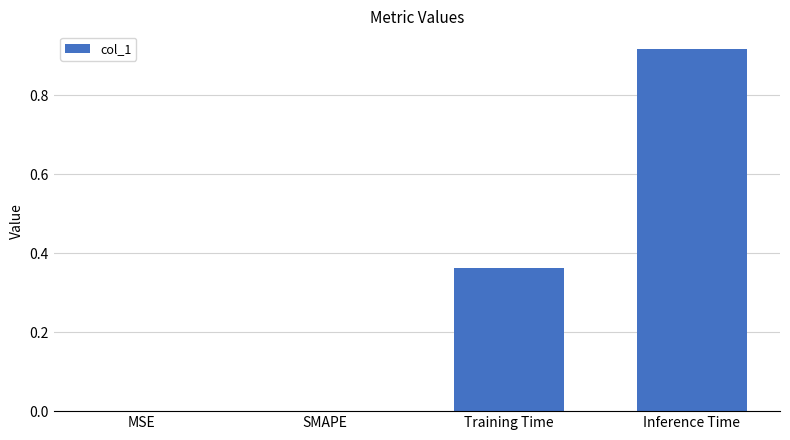

At which category does the chart reach its peak across all series?

Inference Time